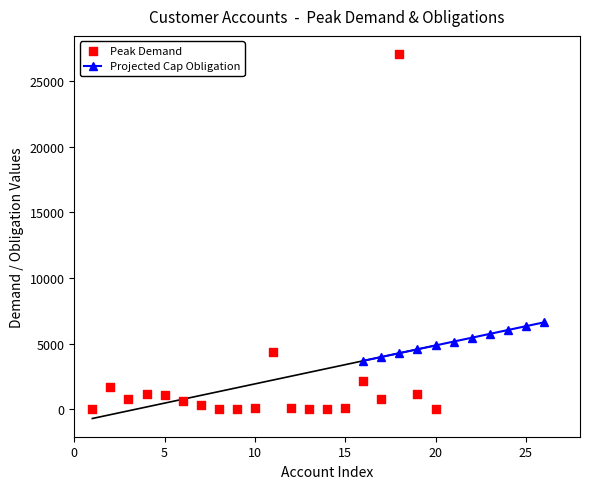

What is the highest value of the Projected Cap Obligation series?

6618.0